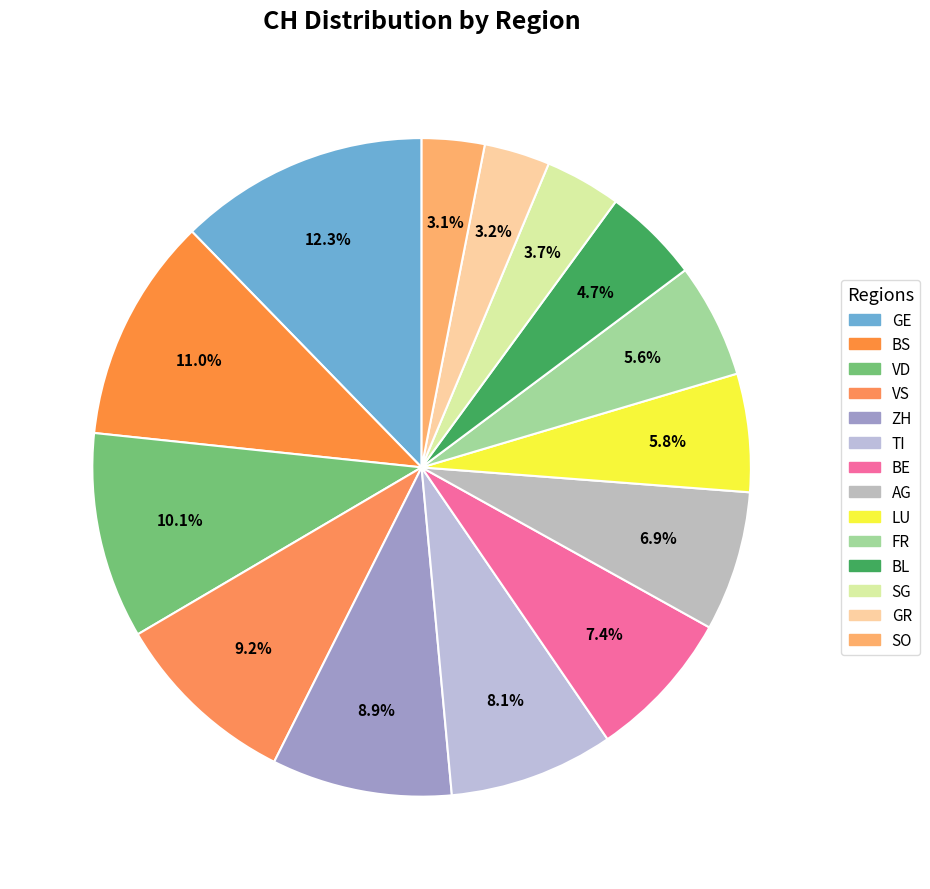

How many slices are in this pie chart?

14